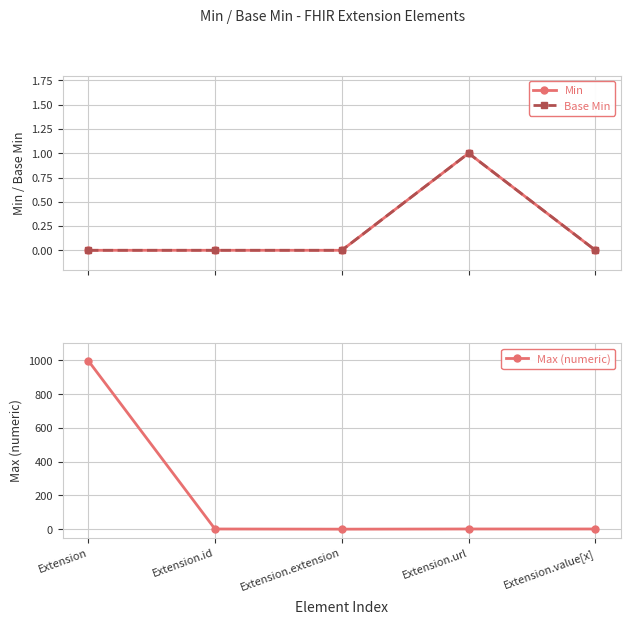

Is the value of Max (numeric) at Extension.value[x] greater than the value of Base Min at Extension.id?

Yes